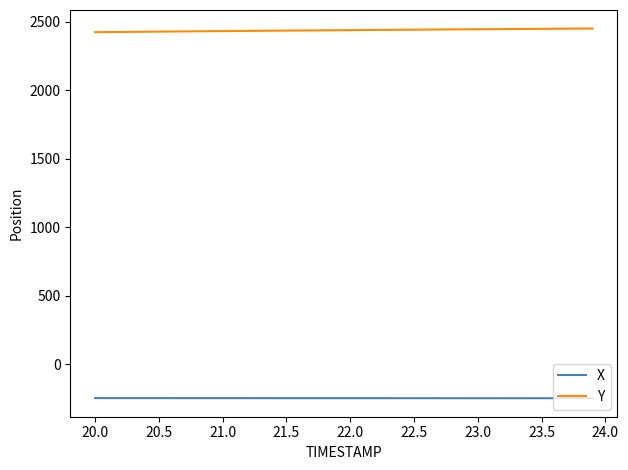

What is the greatest value displayed?

2452.5